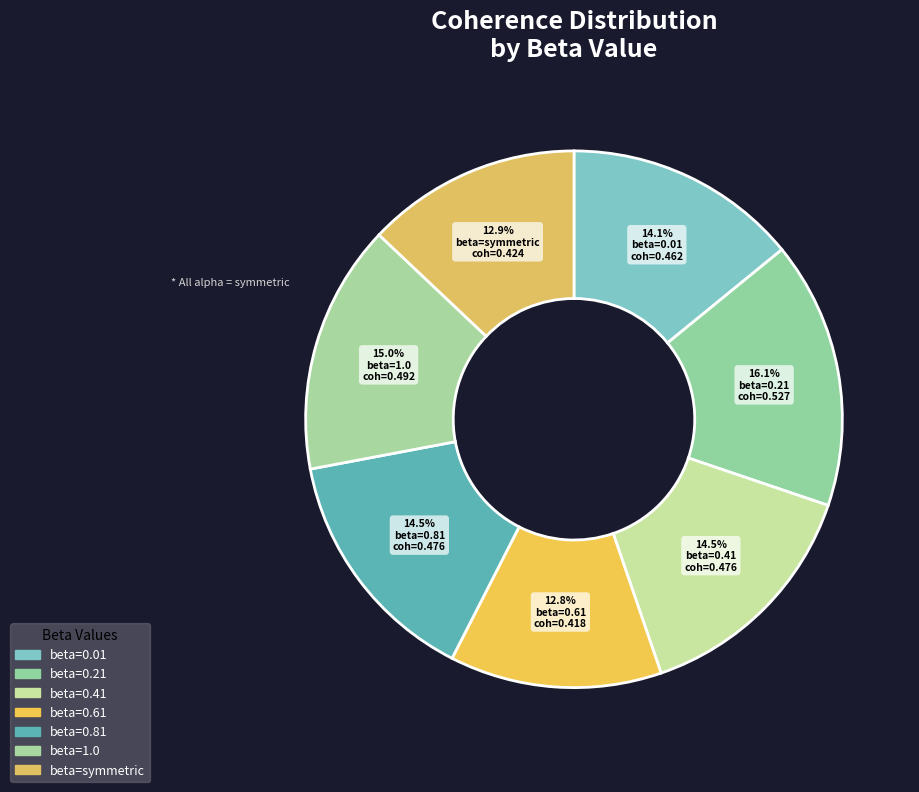

Count the number of slices in the pie.

7